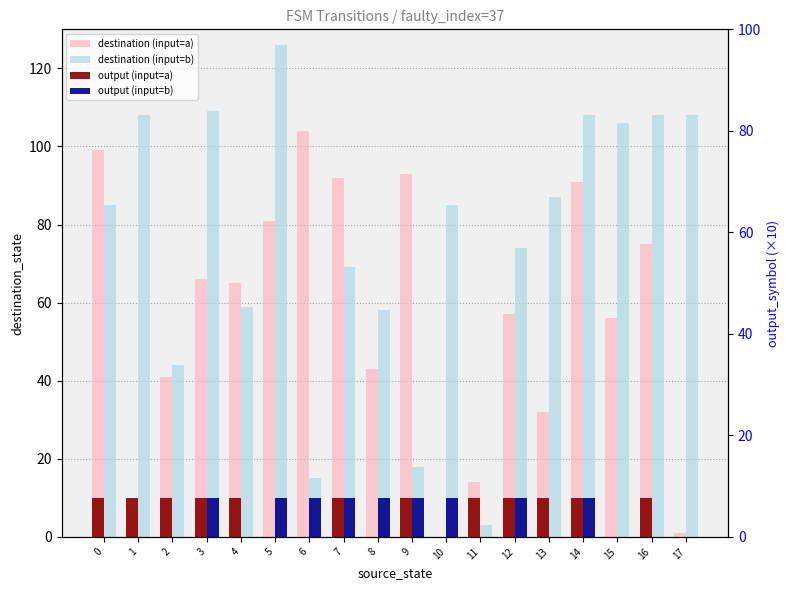

List the series in order of their peak value, highest first.

destination (input=b), destination (input=a), output (input=a), output (input=b)